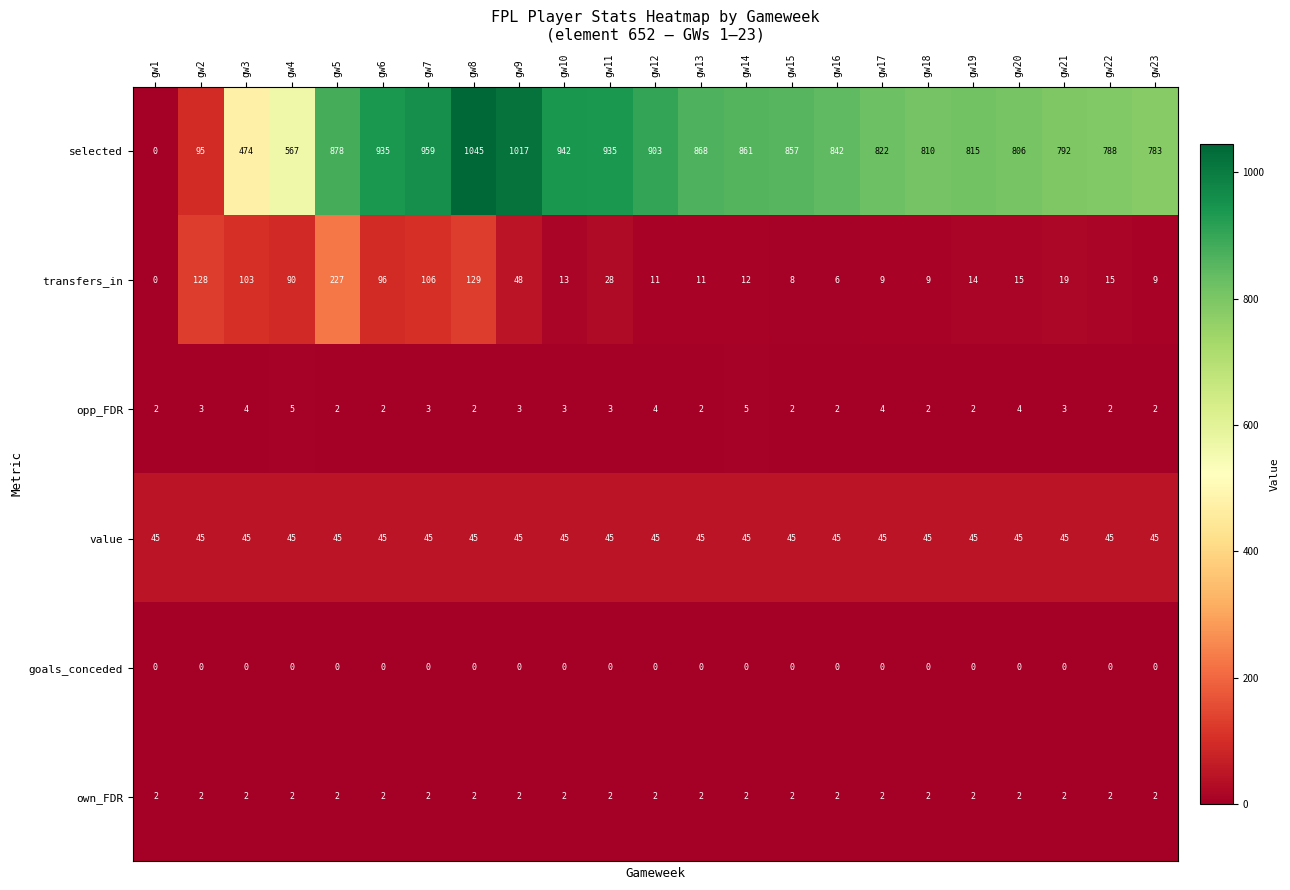

What is the difference between the highest and lowest values at gw18?

810